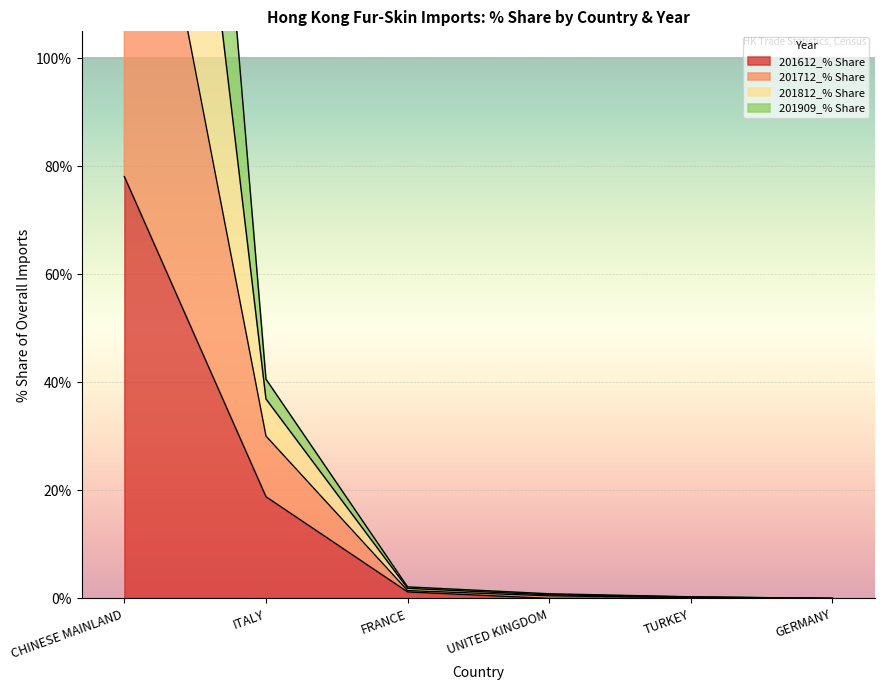

True or false: 201612 Value and 201909_% Share intersect in this chart.

False